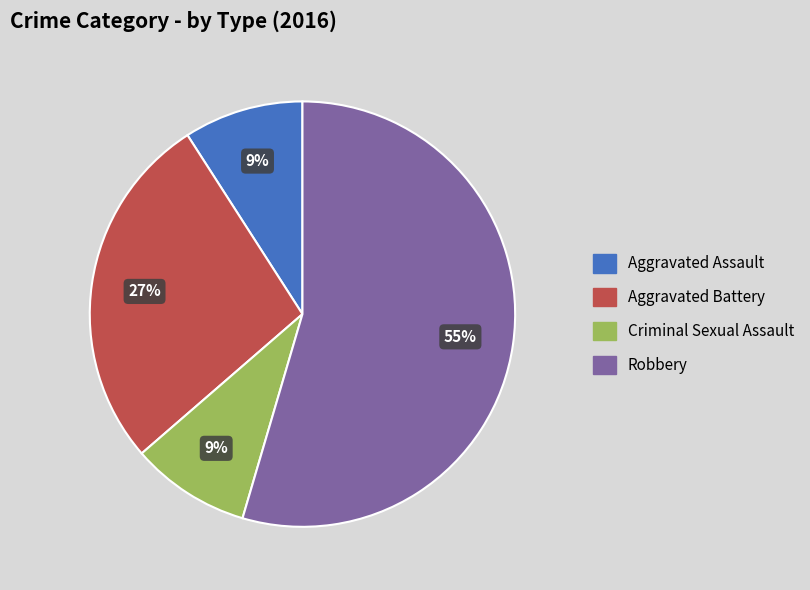

Which category has the biggest portion of the pie?

Robbery